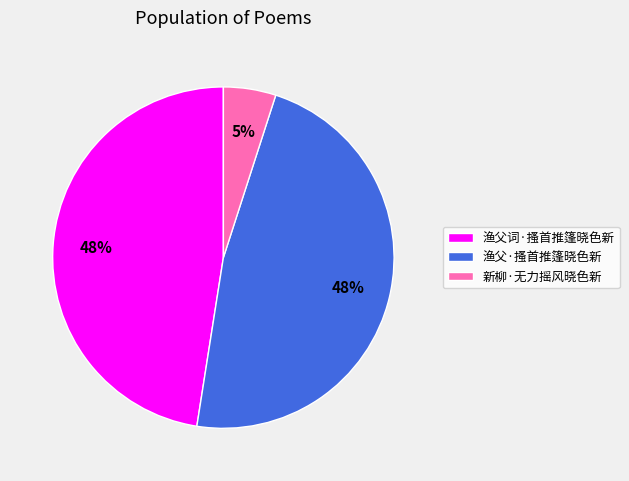

The 渔父·搔首推篷晓色新 slice represents 38% of the pie. True or false?

False